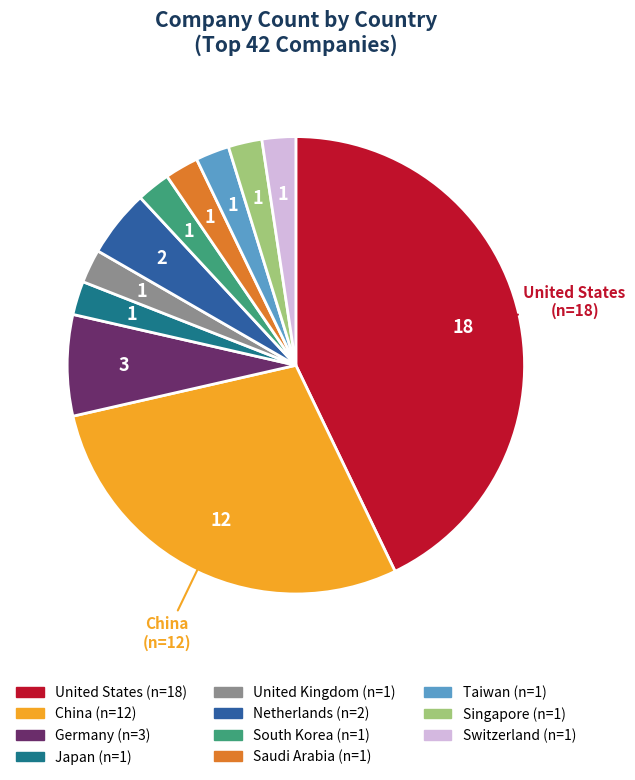

What is the largest slice in the pie chart?

United States